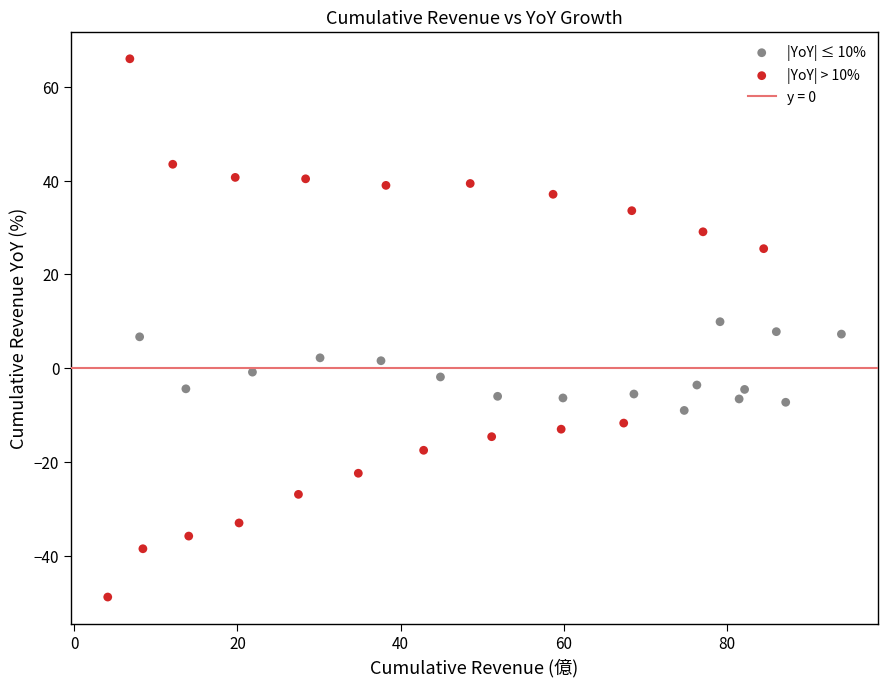

Which series contains the lowest Y value?

|YoY| > 10%